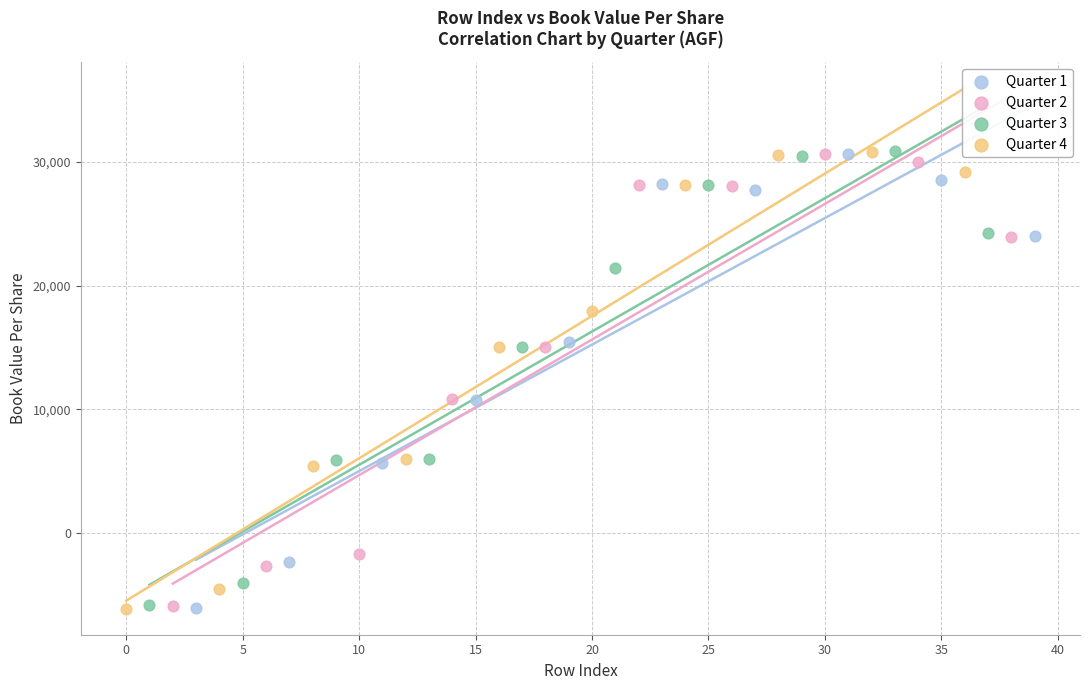

What are all the series names shown in the legend?

Quarter 1, Quarter 2, Quarter 3, Quarter 4